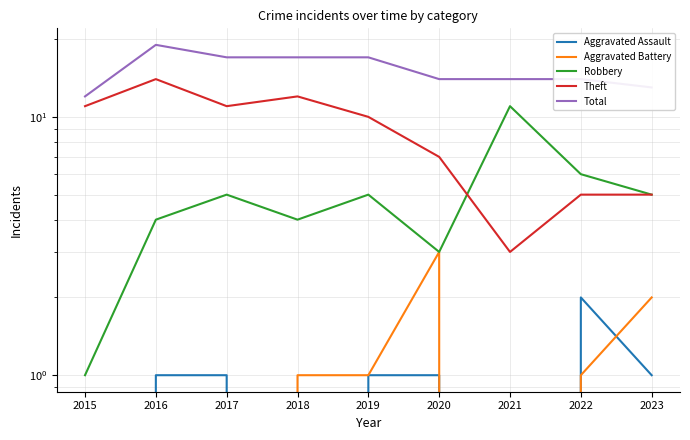

Where is the first local maximum for Theft?

2016